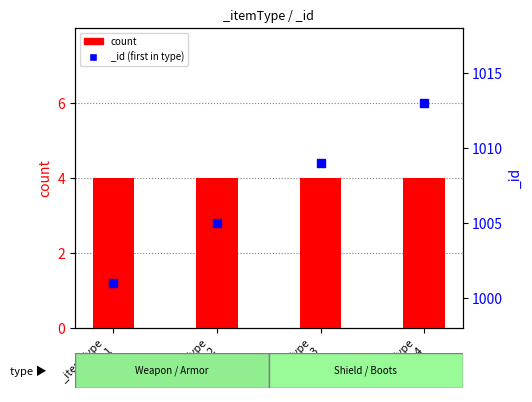

Between _itemType 4 and _itemType 3, which is larger?

_itemType 4